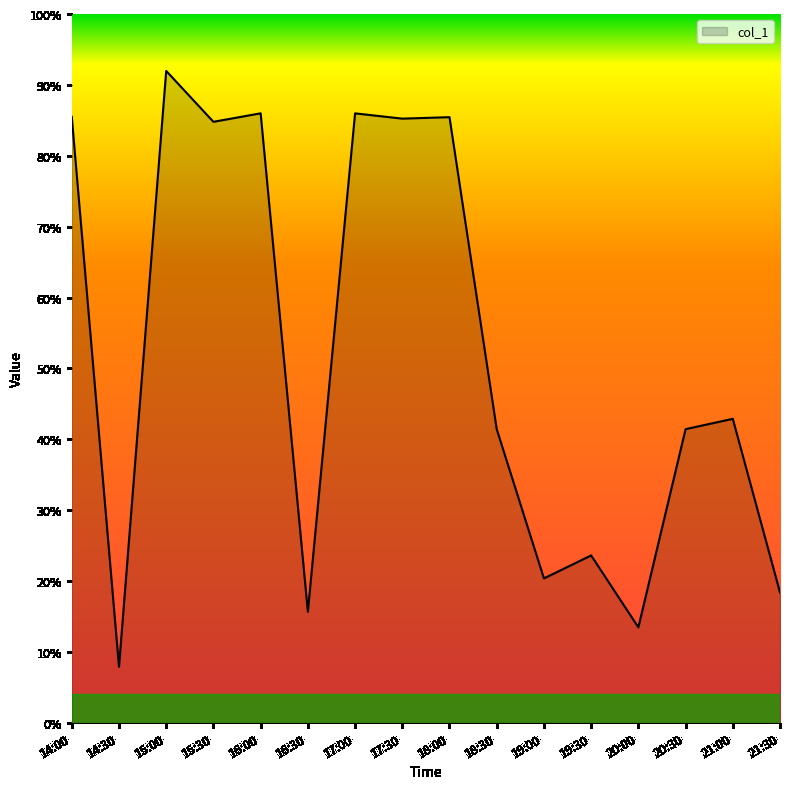

At which category does the data reach its first local peak?

15:00